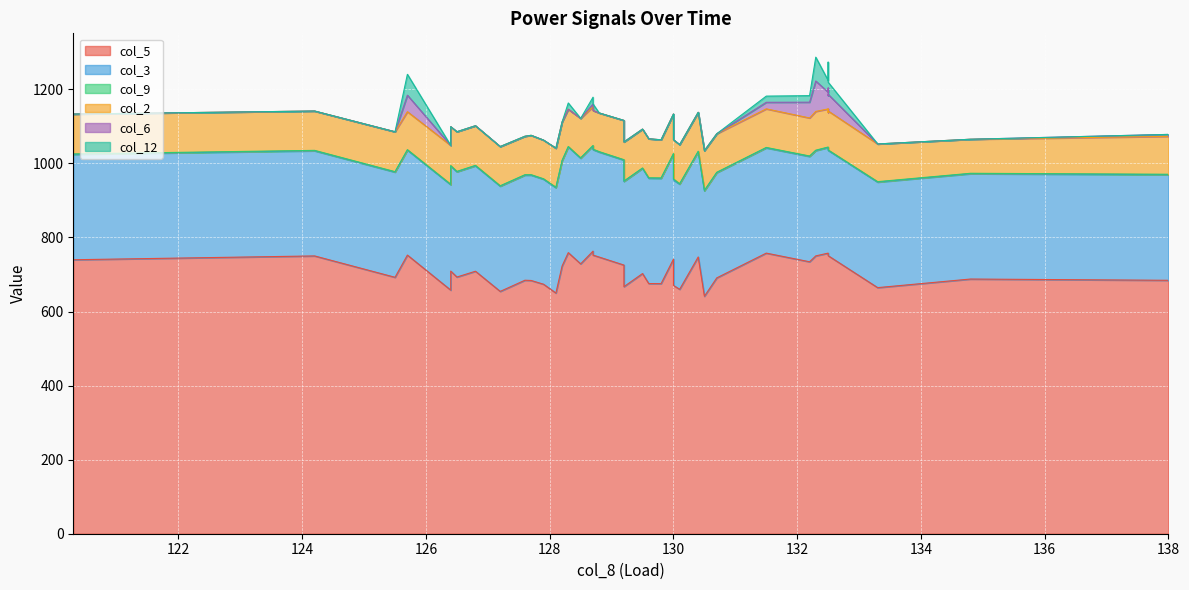

True or false: col_5 and col_6 intersect in this chart.

False